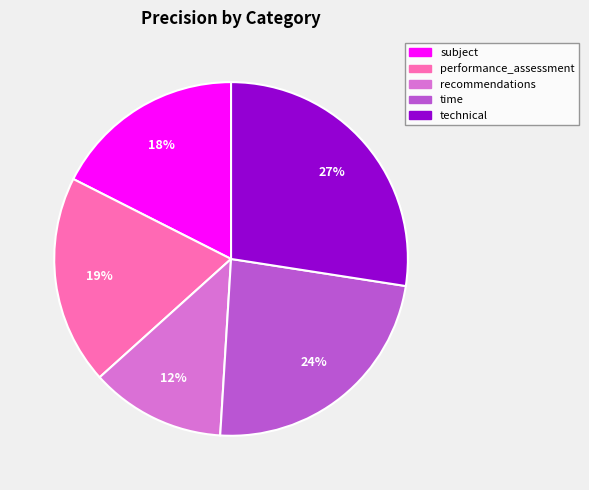

Do subject and performance_assessment together represent more than half of the pie?

No